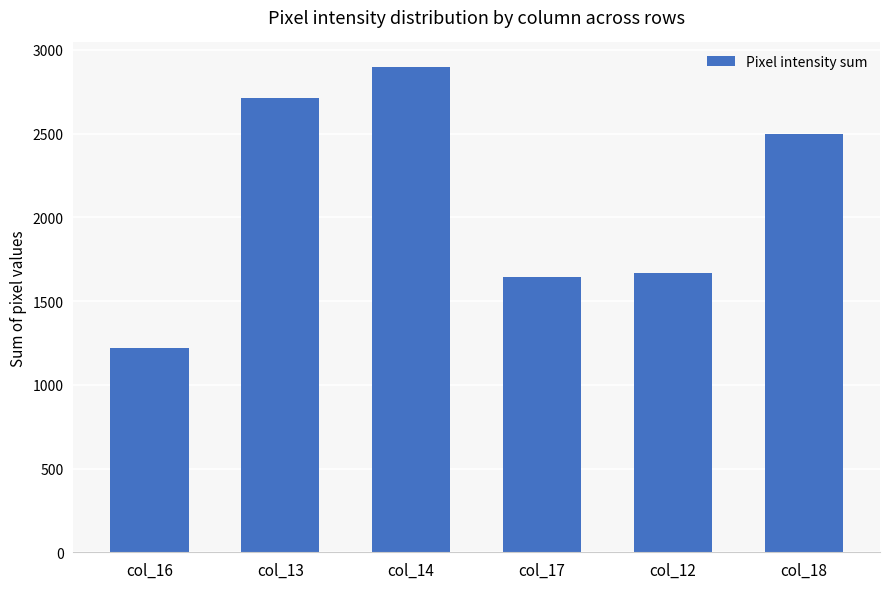

What is the maximum value shown in the chart?

2900